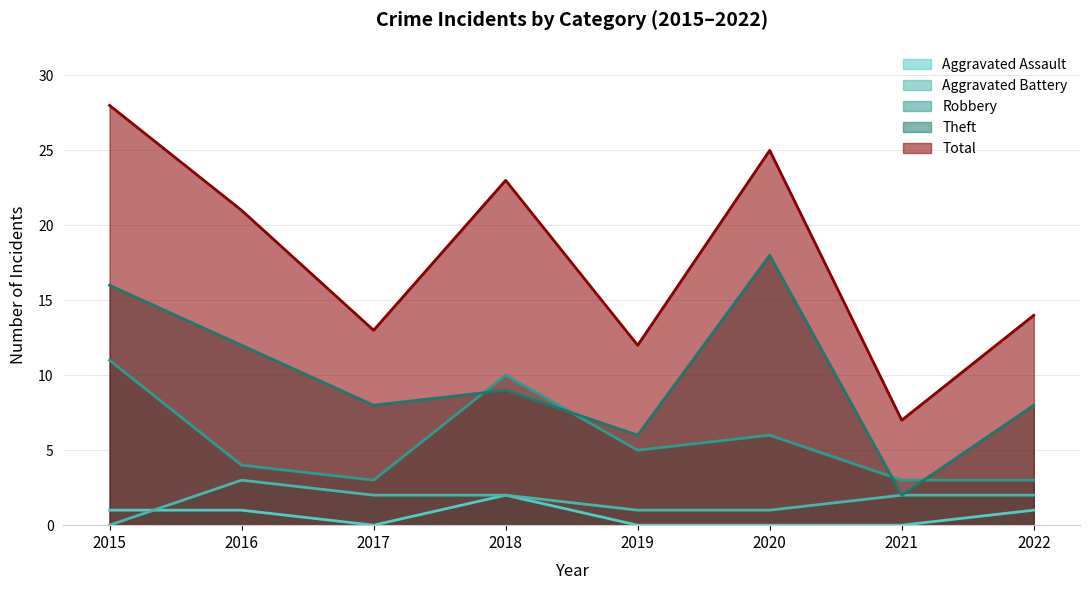

Rank the categories by Theft value from highest to lowest.

2020, 2015, 2016, 2018, 2017, 2022, 2019, 2021